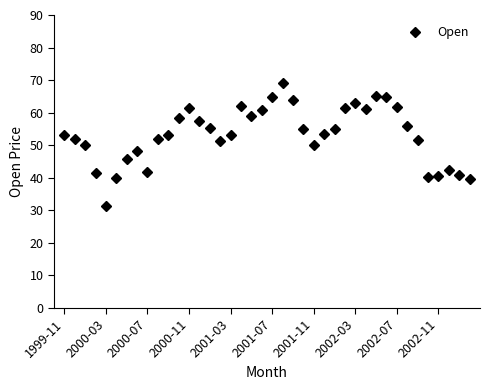

How many interior local peaks (higher than both neighbors) does the data have?

7